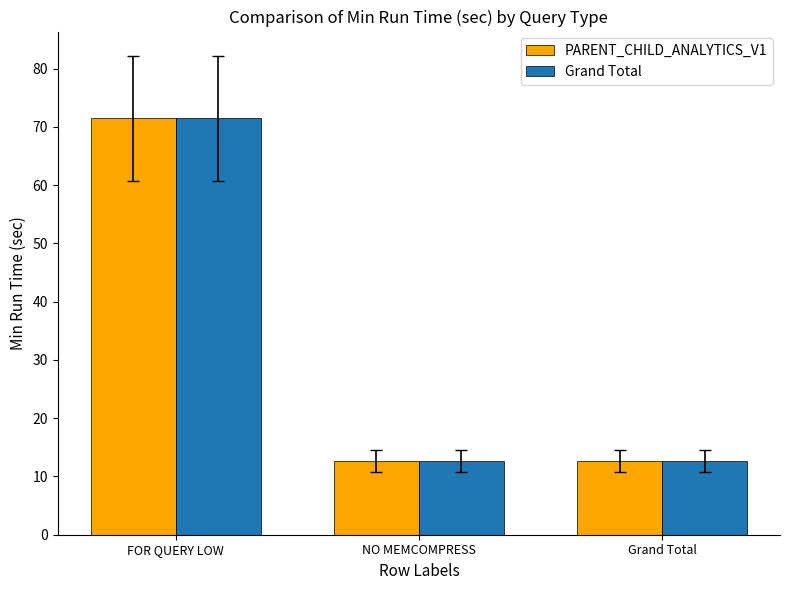

Which category has the highest value across all series?

FOR QUERY LOW